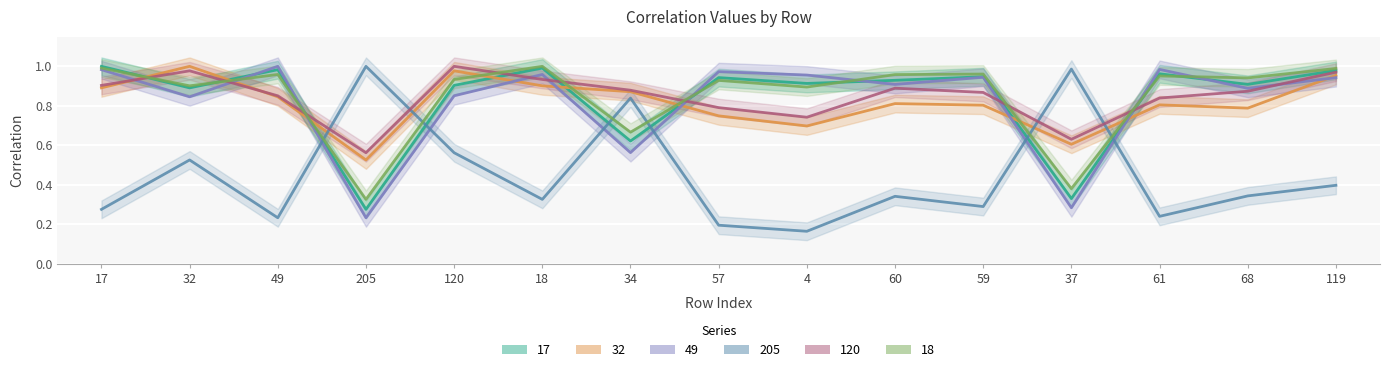

Where is the first local maximum for 49?

49